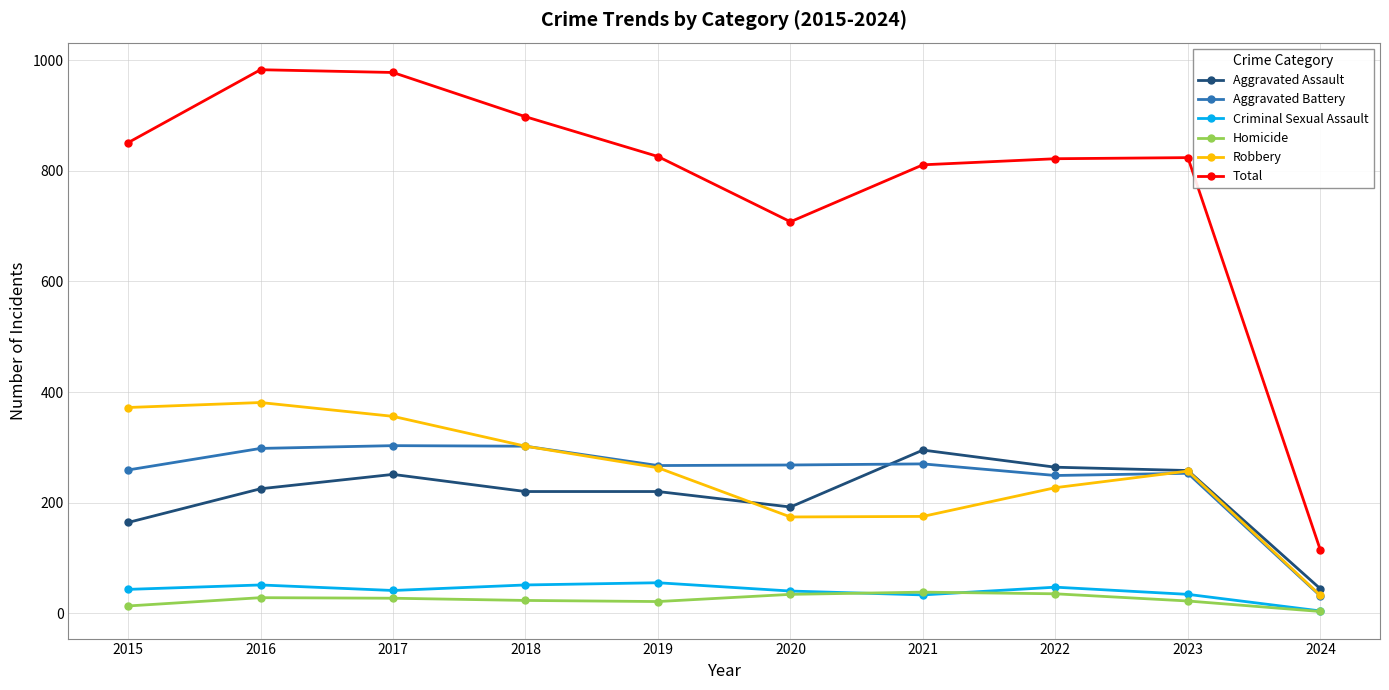

At which category does Total reach its first local valley?

2020